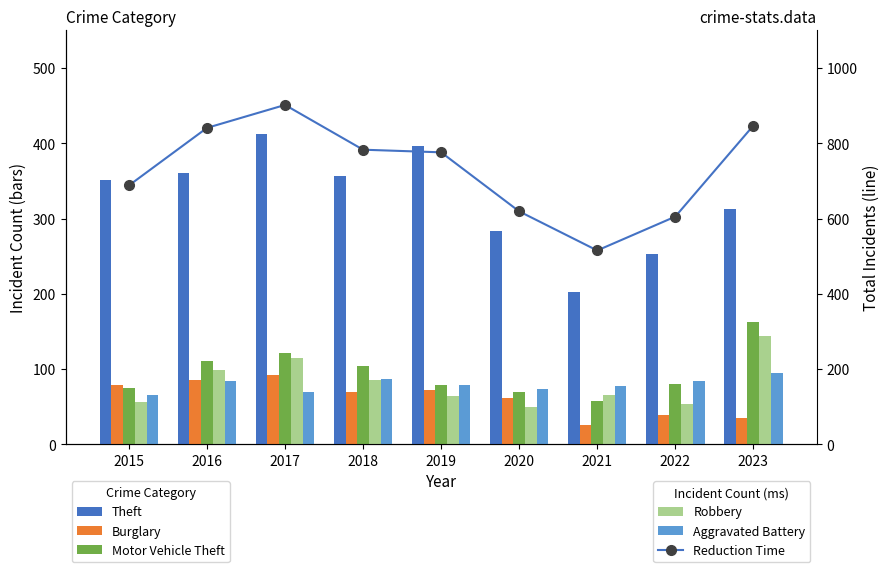

Are the bars horizontal?

No